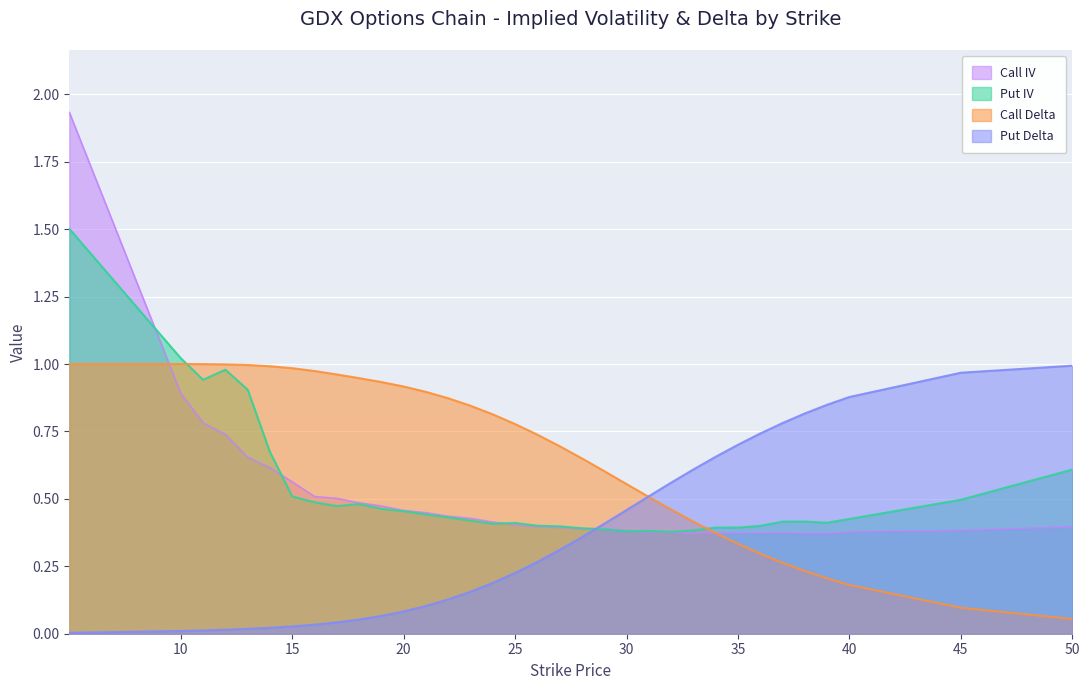

Which series changed the most between 27 and 40?

Put Delta